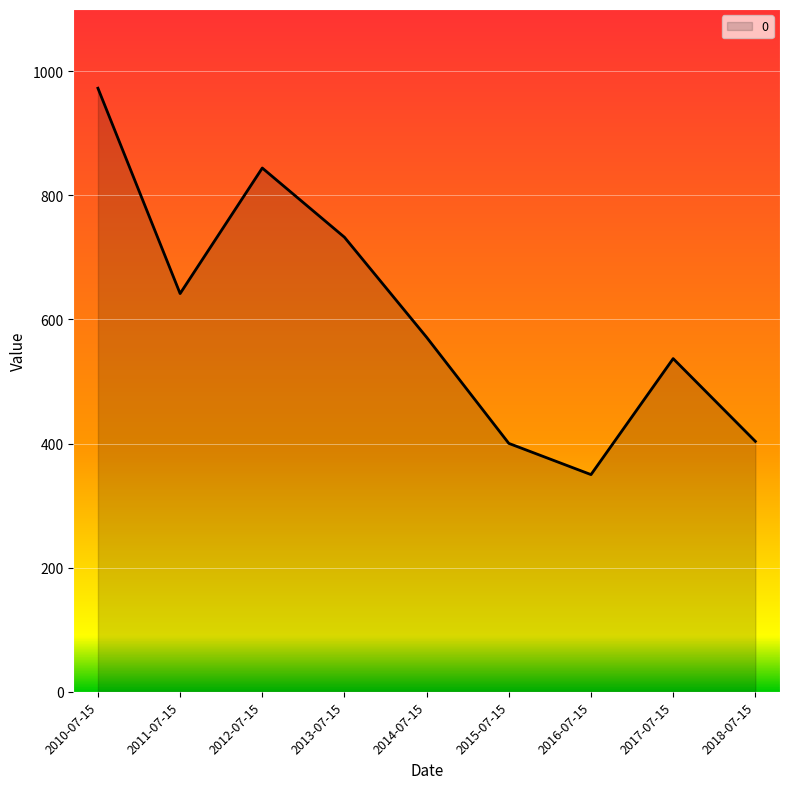

What value does the data have at 2013-07-15?

732.3